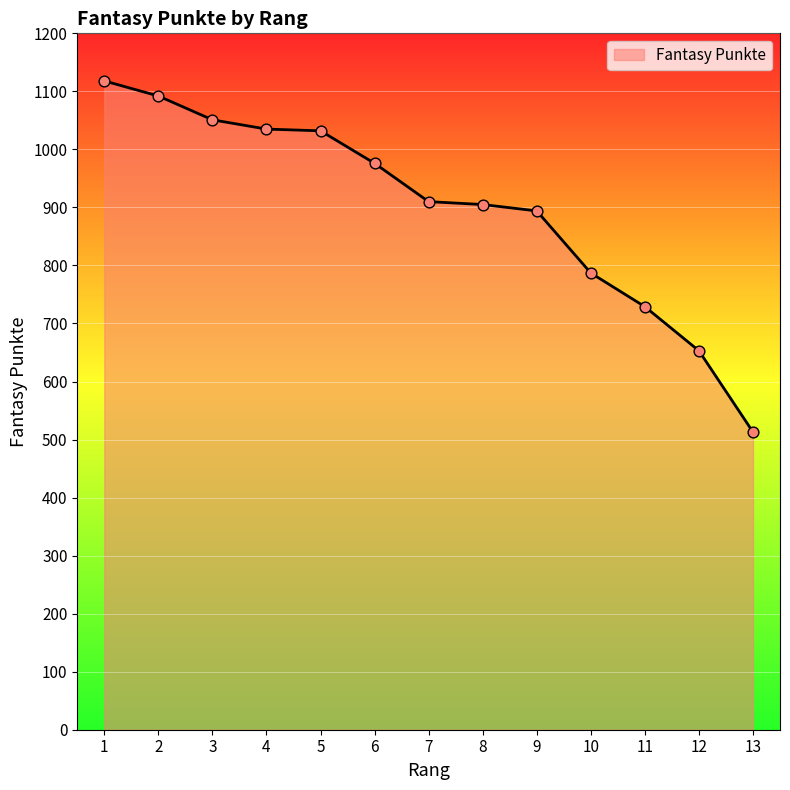

What is the change in value from 5 to 11?

-303